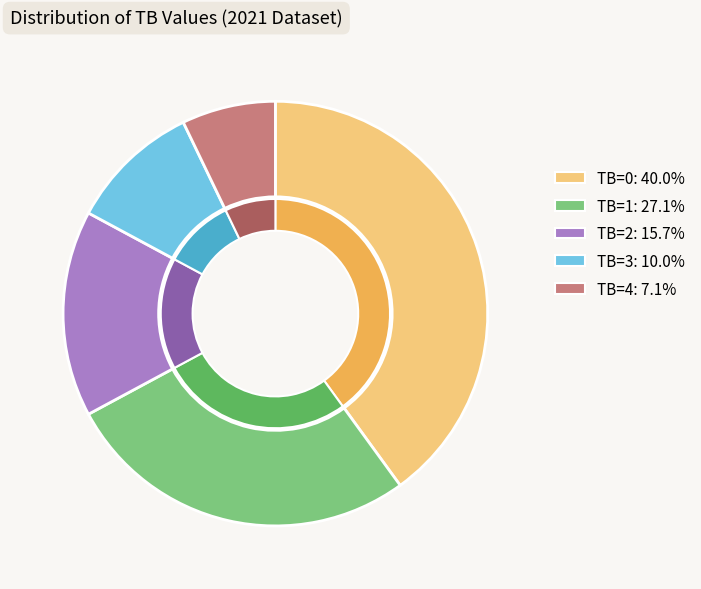

True or false: TB=4 accounts for 7% of the total.

True